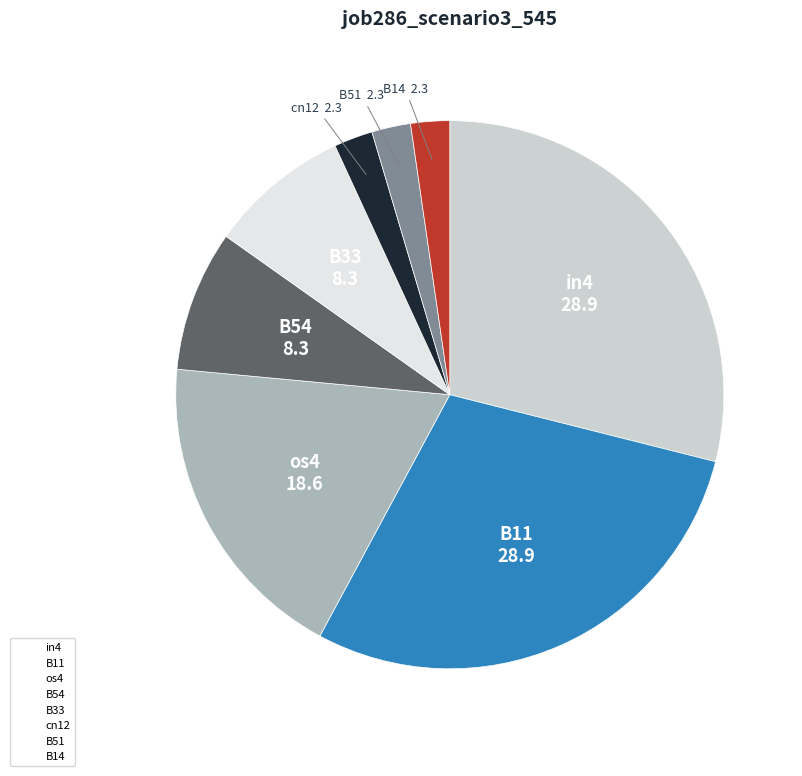

Is the sum of B11 and B54 greater than half?

No